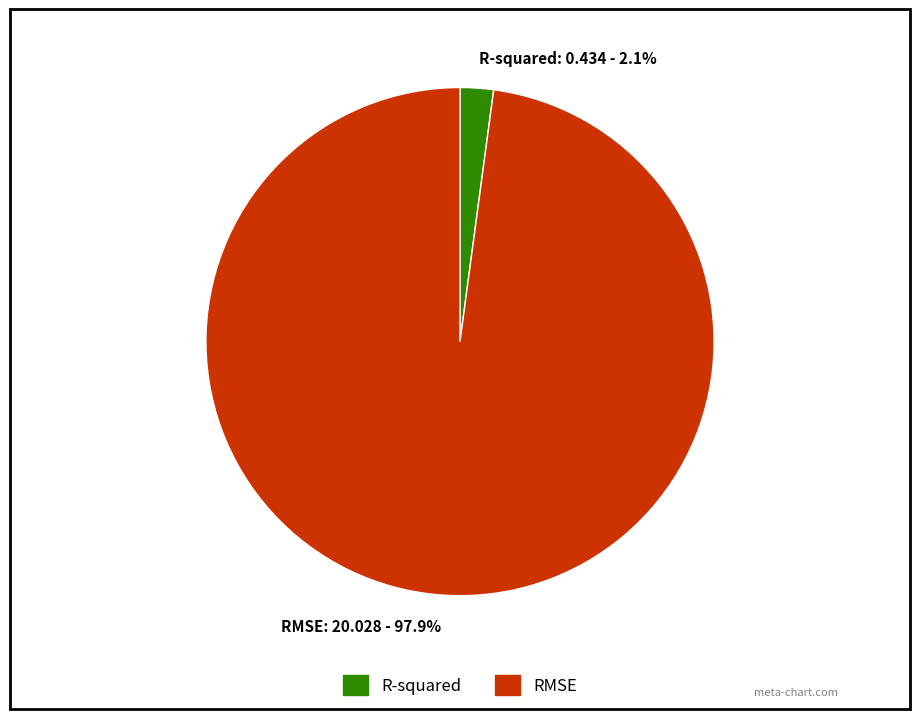

To the nearest percent, what percentage of the pie is RMSE?

98%